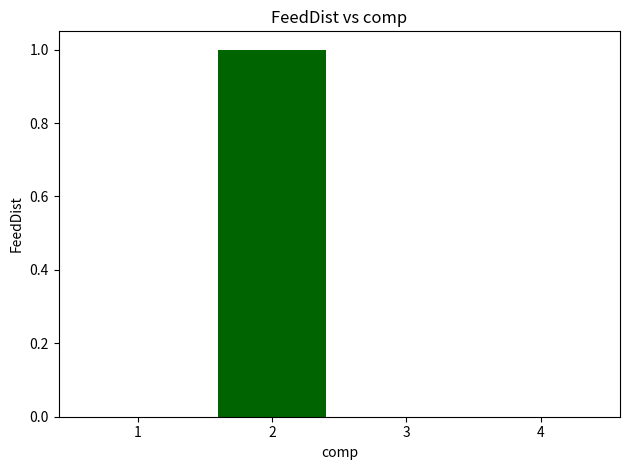

True or false: the data shows 1 at 2.

True